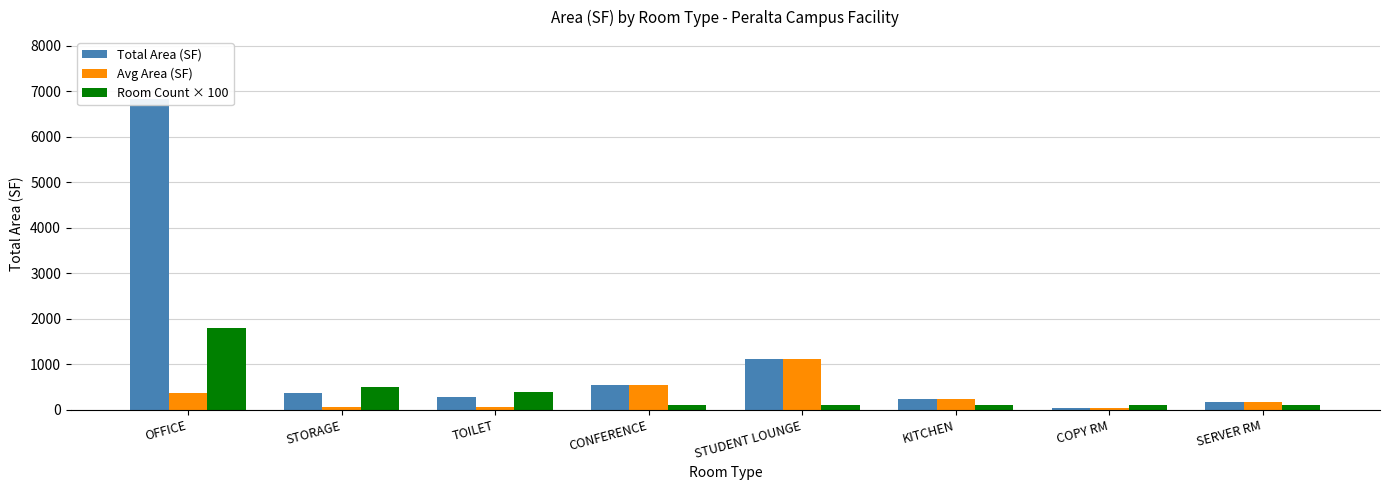

What is the minimum value shown in the chart?

46.1